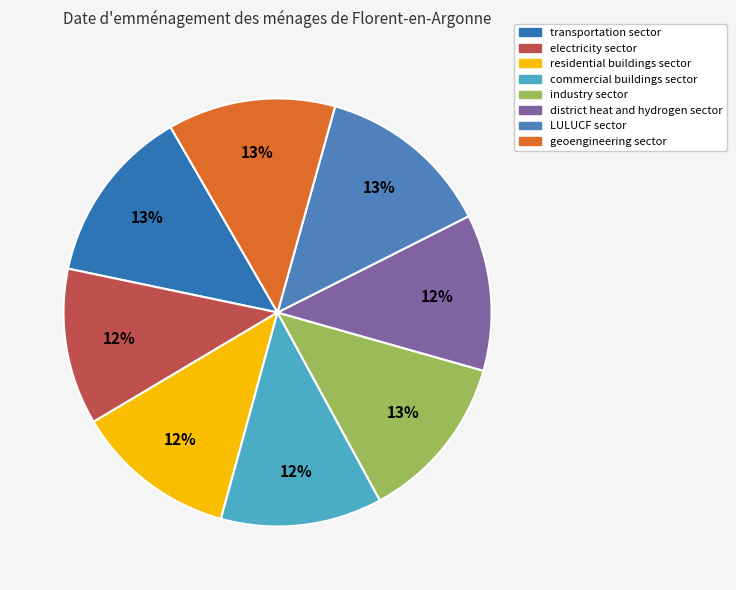

Is it true that transportation sector is 13% of the pie?

True